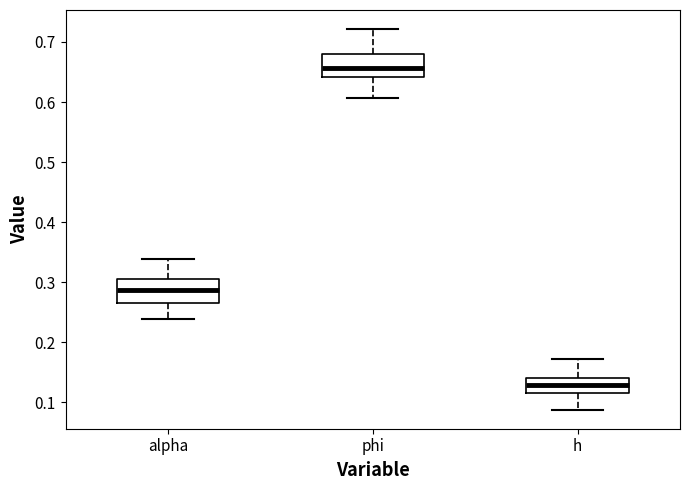

Reading left to right, read every box against the y-axis: the position of its median line, the range the box covers, and the ends of its whiskers. The values are not printed on the chart, so give them approximately, as read against the axis.

alpha: median 0.29, box 0.27 to 0.31, whiskers 0.24 to 0.34
phi: median 0.66, box 0.64 to 0.68, whiskers 0.61 to 0.72
h: median 0.13, box 0.12 to 0.14, whiskers 0.09 to 0.17